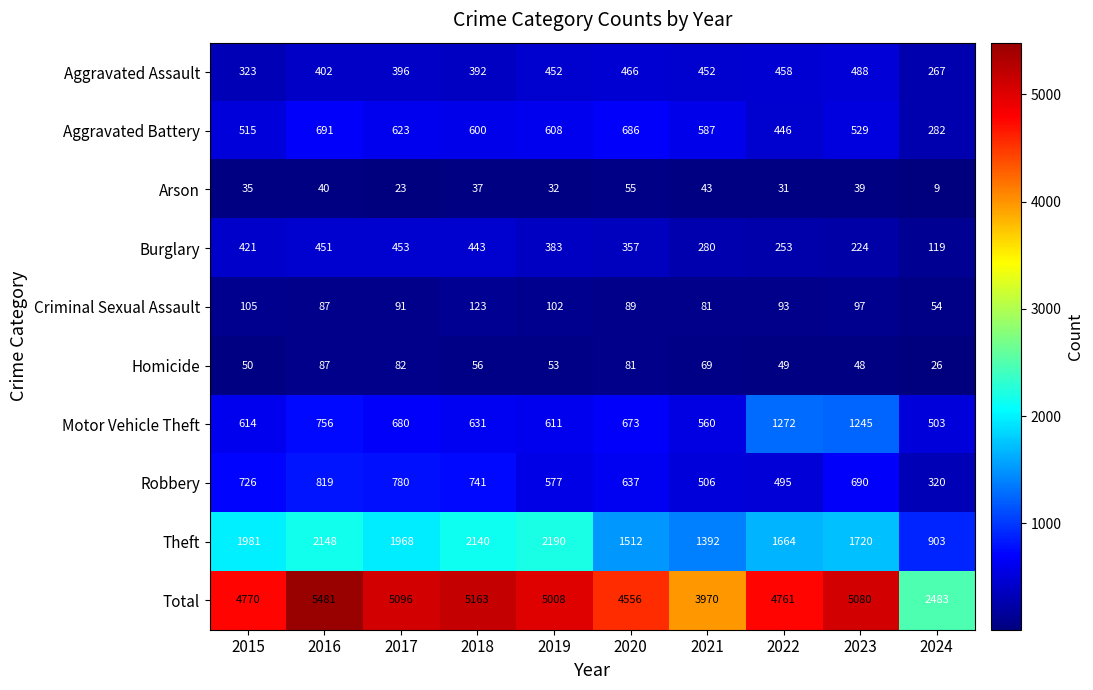

Which label corresponds to the smallest value in the chart?

2024